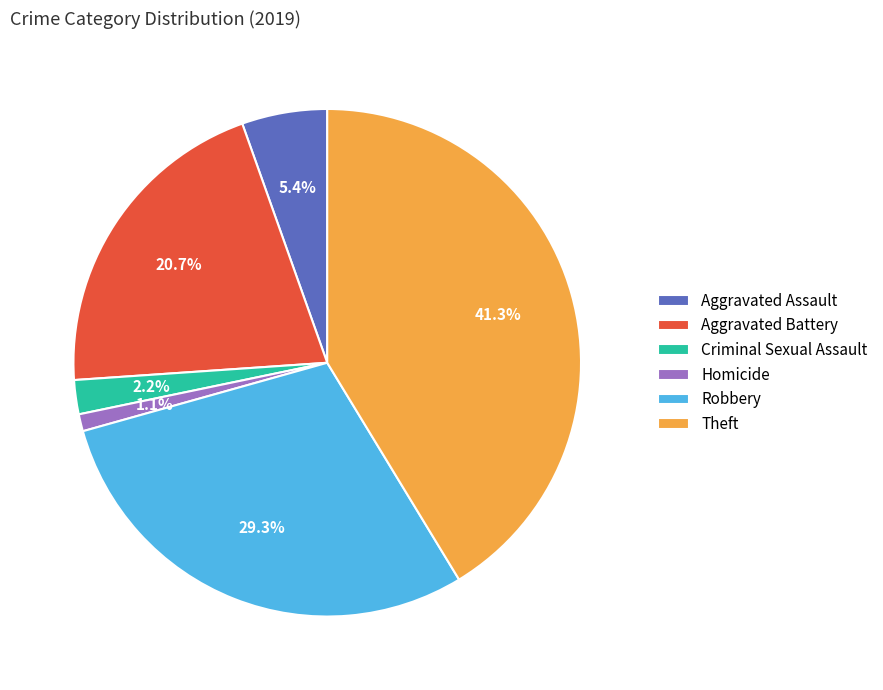

How many segments does this pie chart have?

6